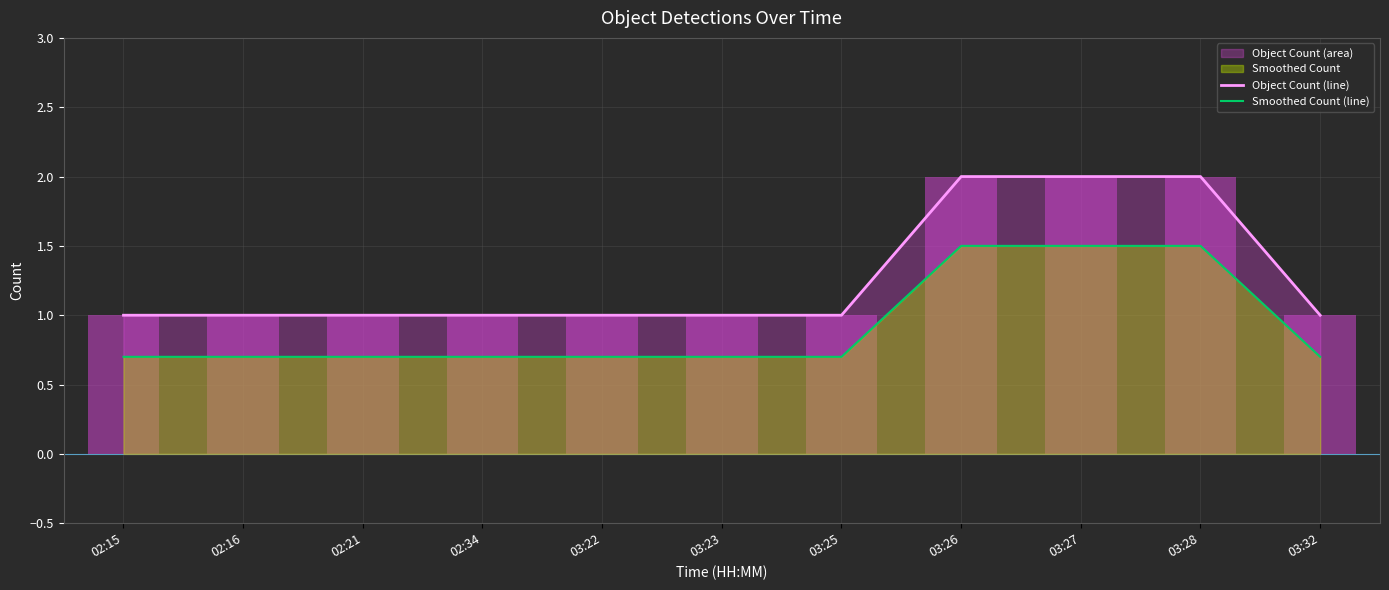

Reading left to right, list all the values displayed in this chart.

Object Count (line): 1.0	1.0	1.0	1.0	1.0	1.0	1.0	2.0	2.0	2.0	1.0
Smoothed Count (line): 0.7	0.7	0.7	0.7	0.7	0.7	0.7	1.5	1.5	1.5	0.7